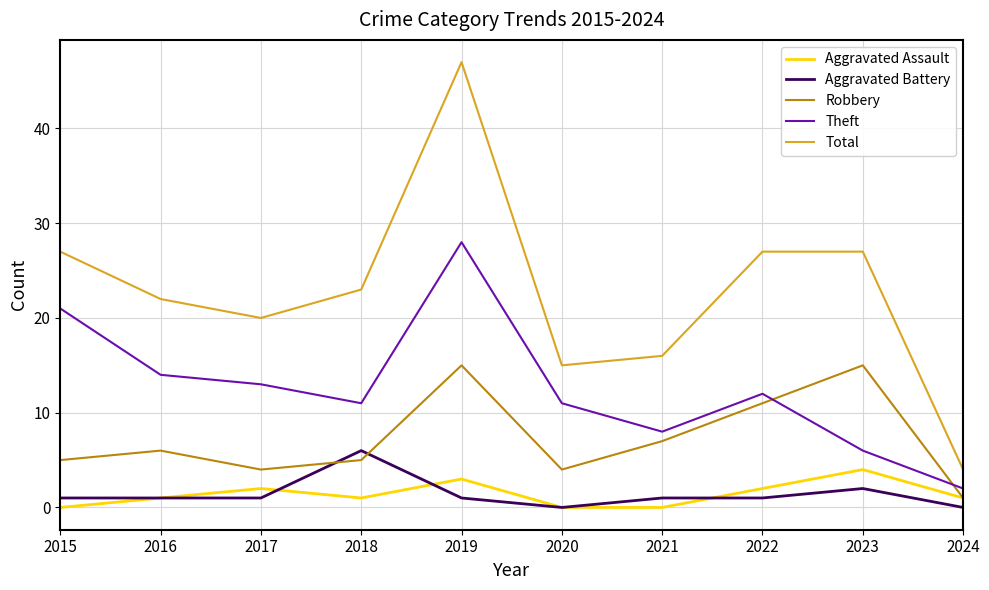

What is the total value across all series at 2022?

53